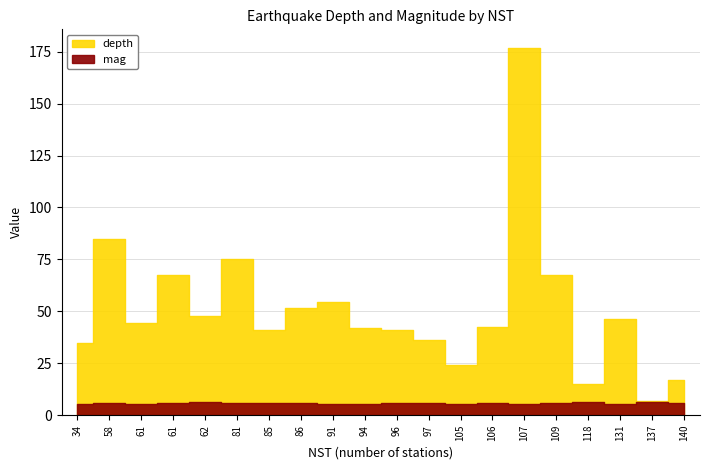

True or false: depth and mag intersect in this chart.

False